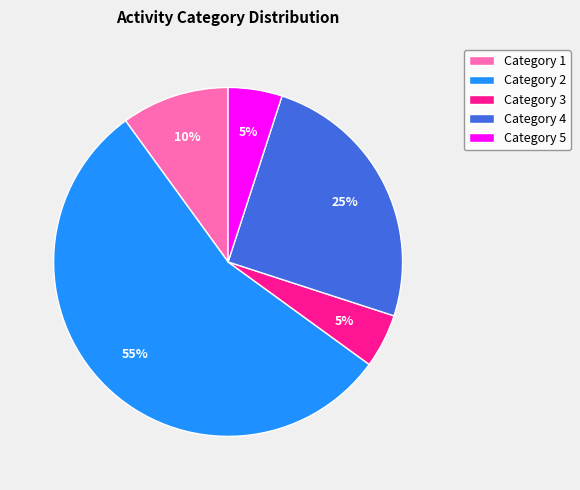

True or false: Category 2 accounts for 55% of the total.

True